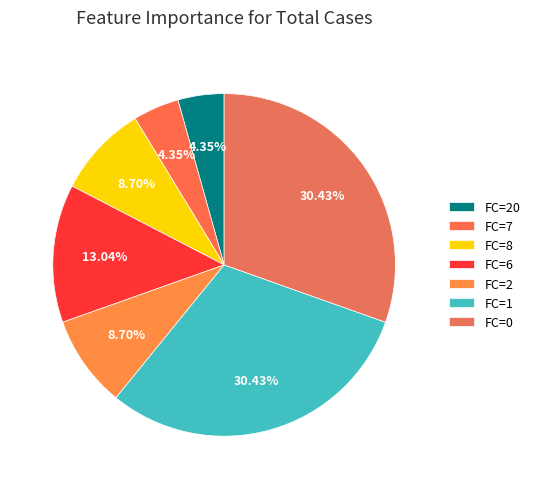

How many slices are in this pie chart?

7